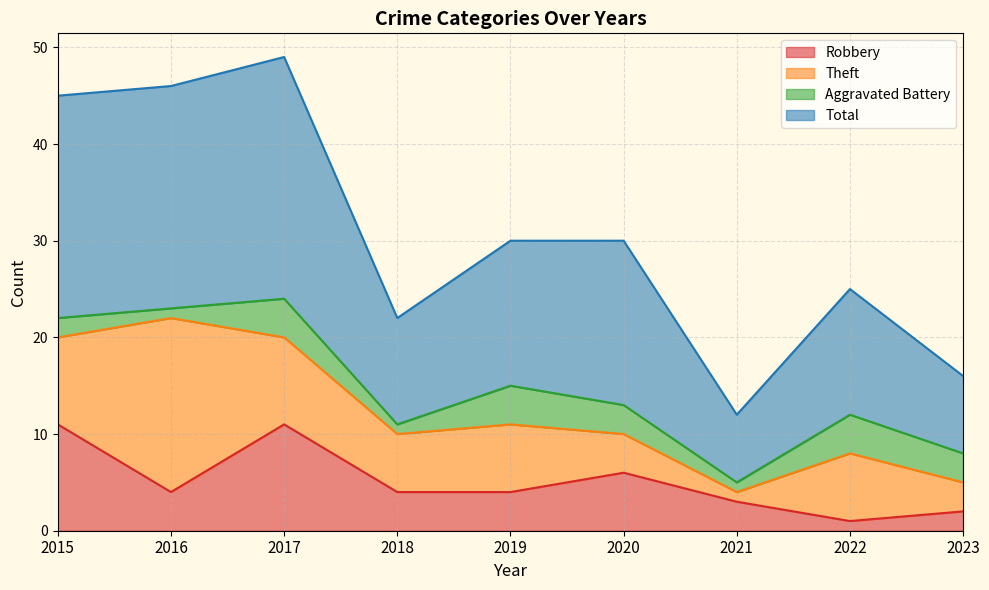

What is the smallest value displayed?

1